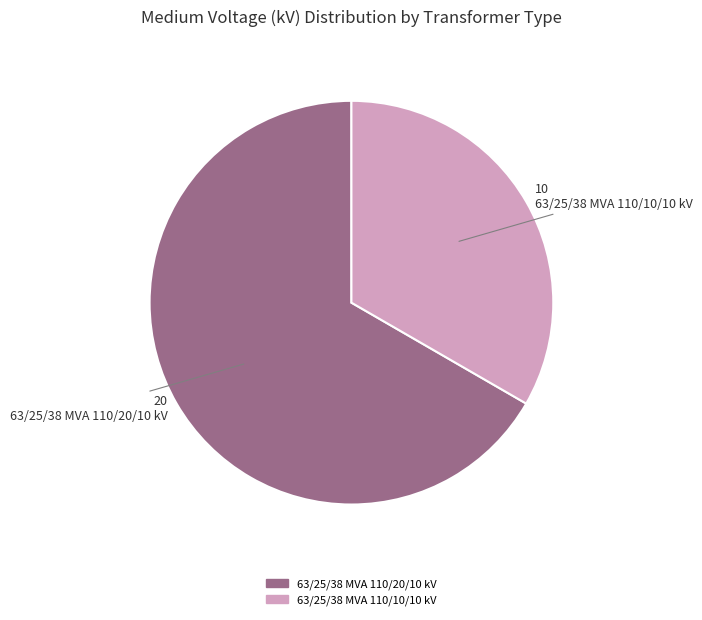

Do 63/25/38 MVA 110/20/10 kV and 63/25/38 MVA 110/10/10 kV together represent more than half of the pie?

Yes